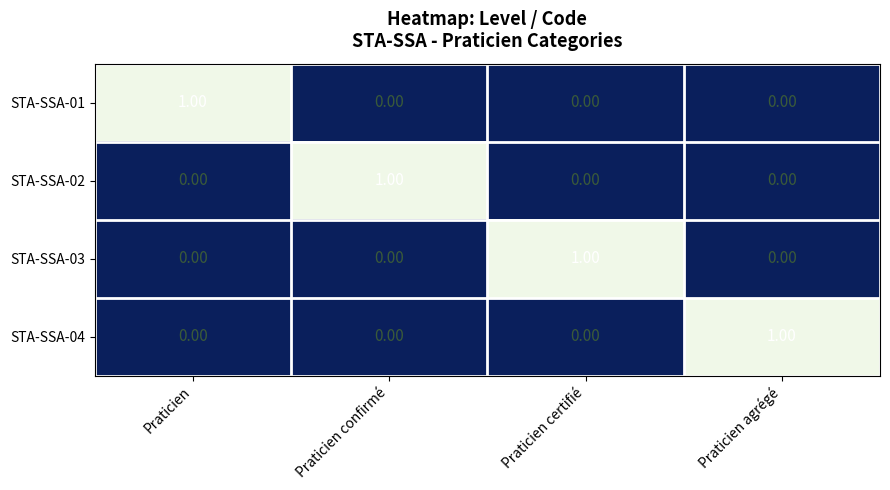

Count the number of categories in the chart.

4